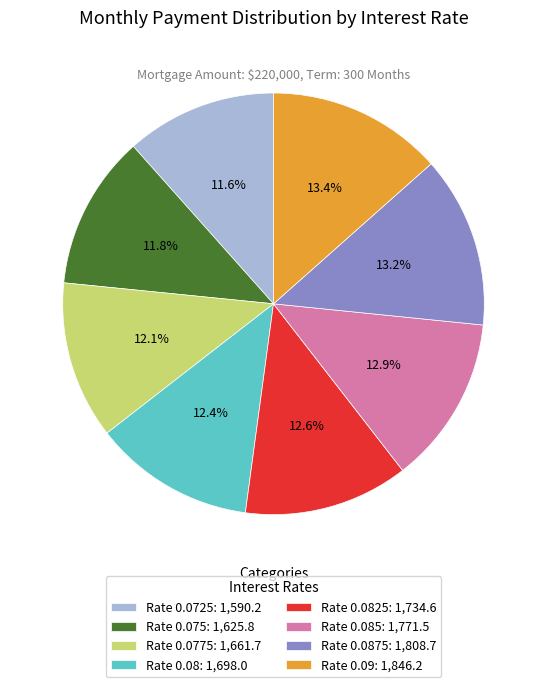

Approximately how many times larger is the value at Rate 0.075: 1,625.8 compared to Rate 0.08: 1,698.0?

1.0